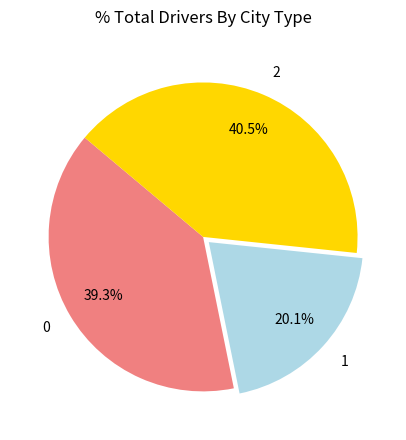

Do 2 and 0 together represent more than half of the pie?

Yes